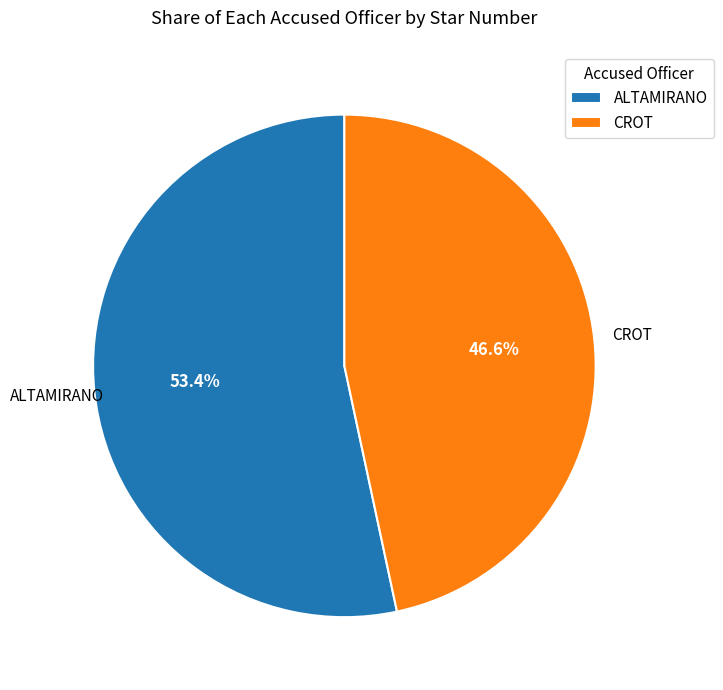

Which category has the biggest portion of the pie?

ALTAMIRANO